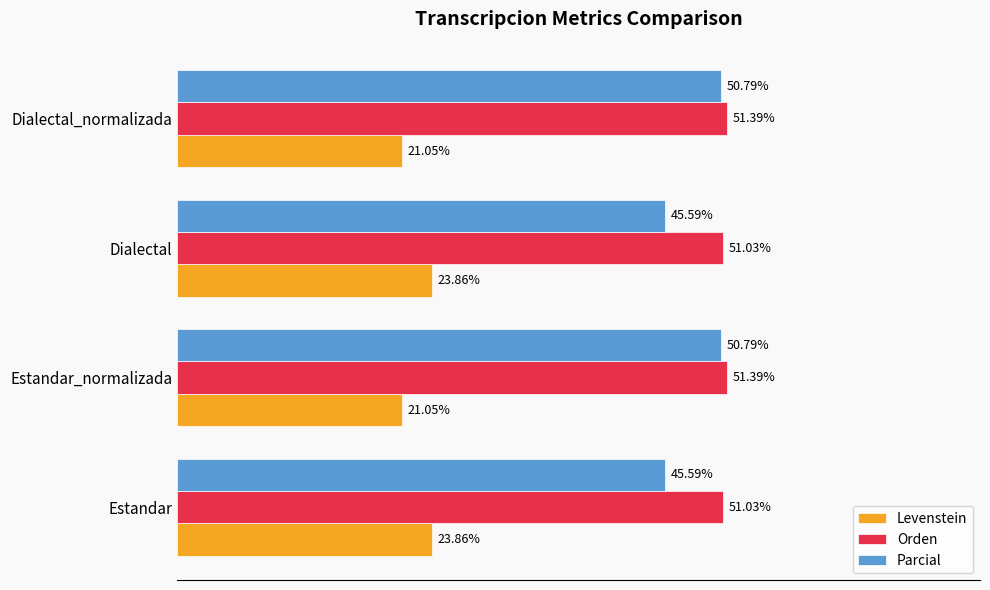

What are all the series names shown in the legend?

Levenstein, Orden, Parcial